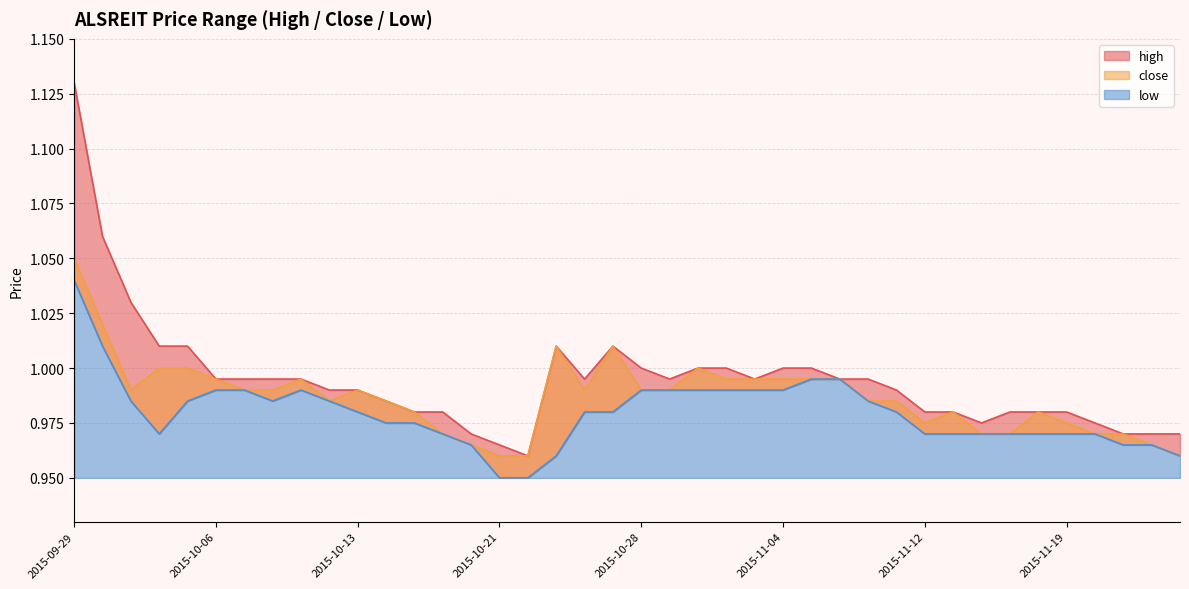

Which series has the largest range (max minus min)?

high